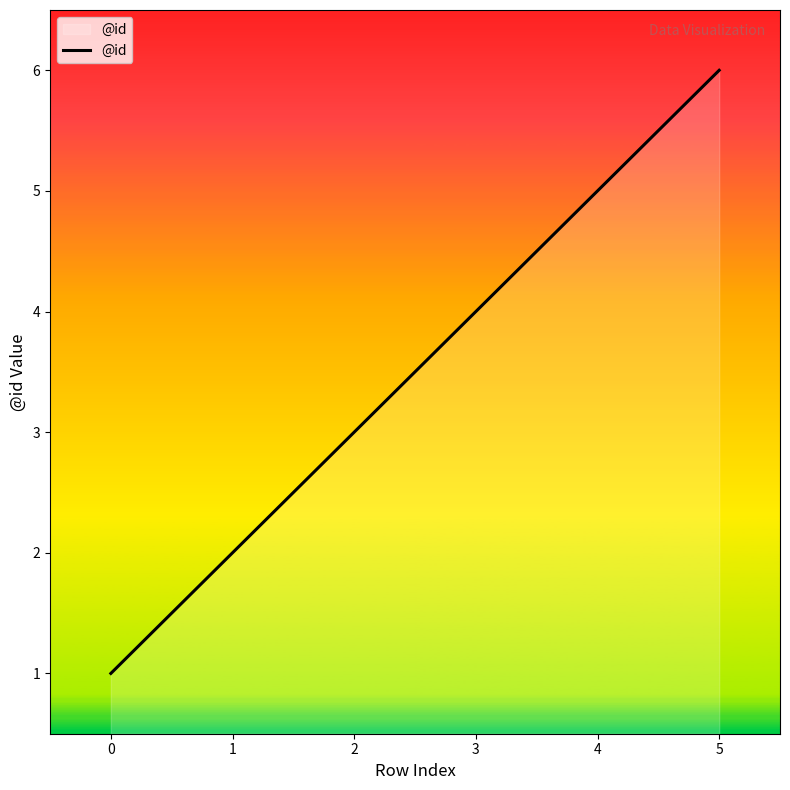

The chart shows a value of 3 at 1. True or false?

False